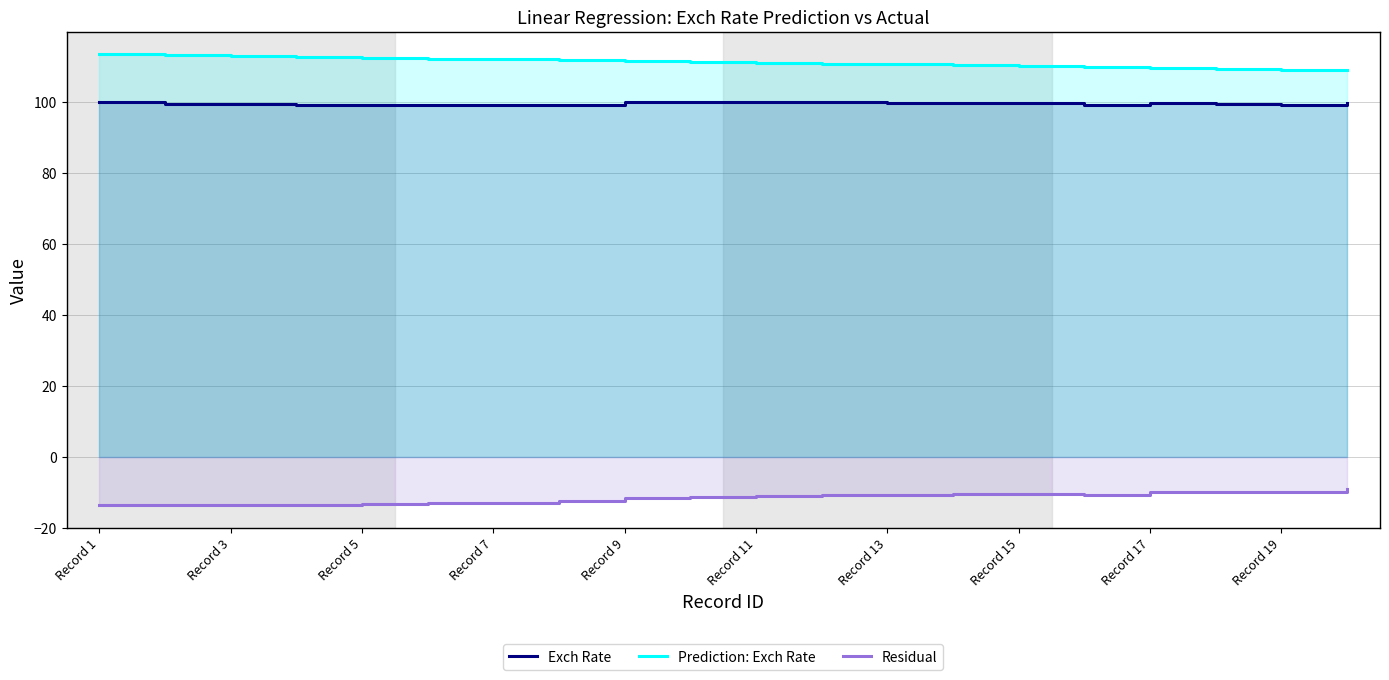

Reading right to left, list all the values displayed in this chart.

Exch Rate: 99.8	99.3	99.4	99.8	99.3	99.7	99.8	99.8	100.0	100.0	100.0	100.0	99.3	99.2	99.2	99.2	99.1	99.4	99.6	100.0
Prediction: Exch Rate: 109.0	109.2	109.5	109.7	109.9	110.2	110.4	110.7	110.9	111.1	111.4	111.6	111.9	112.1	112.3	112.6	112.8	113.1	113.3	113.5
Residual: -9.2	-9.9	-10.1	-9.9	-10.6	-10.5	-10.6	-10.9	-10.9	-11.1	-11.4	-11.6	-12.6	-12.9	-13.1	-13.4	-13.7	-13.7	-13.7	-13.5